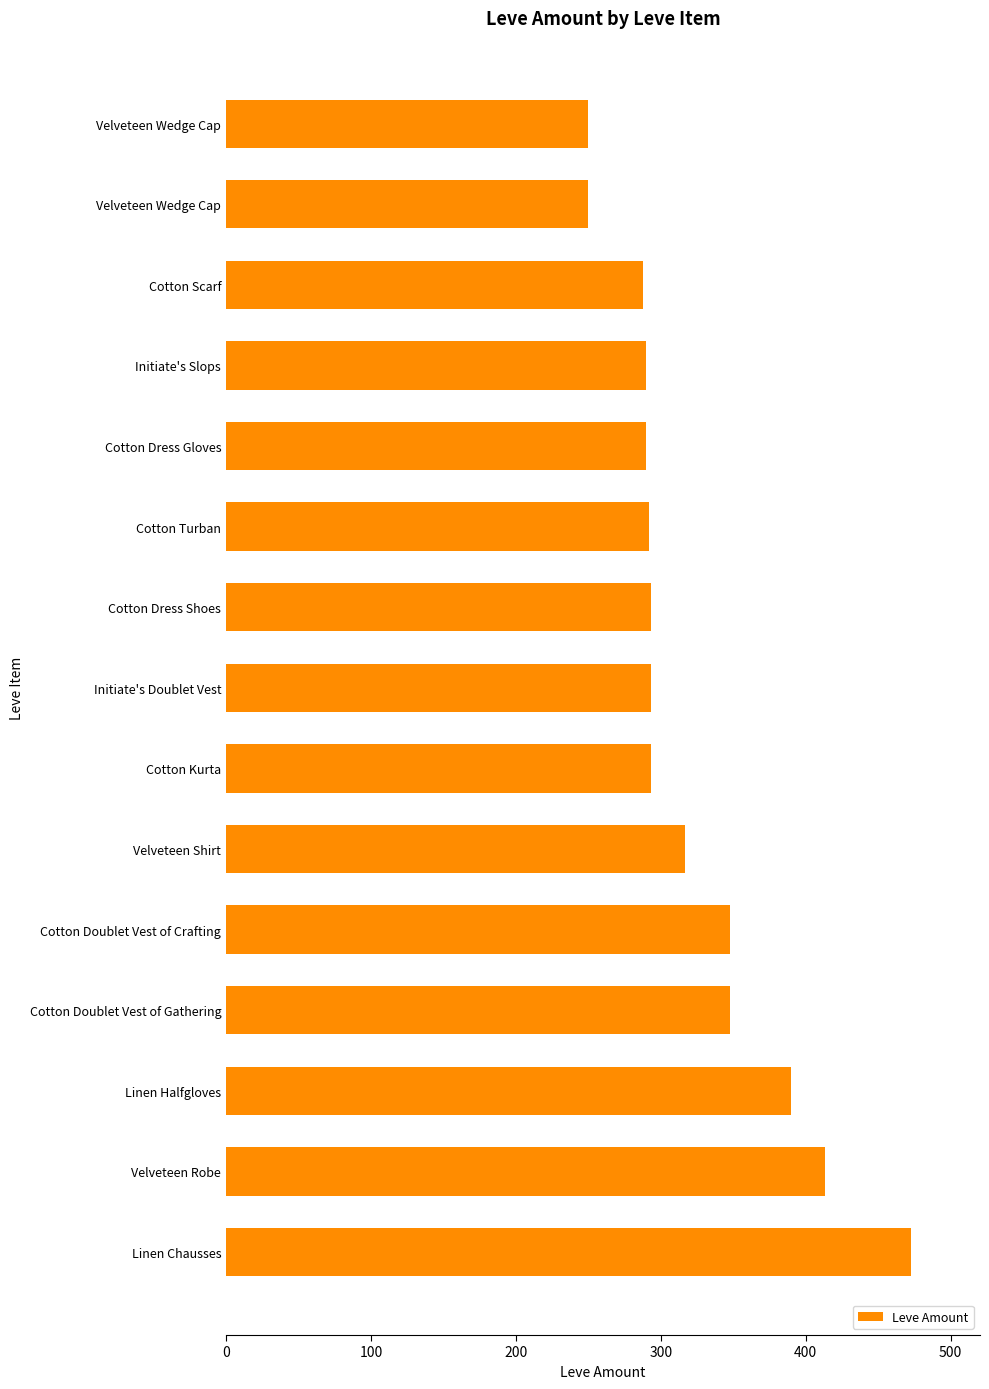

How many bars are there in total?

15